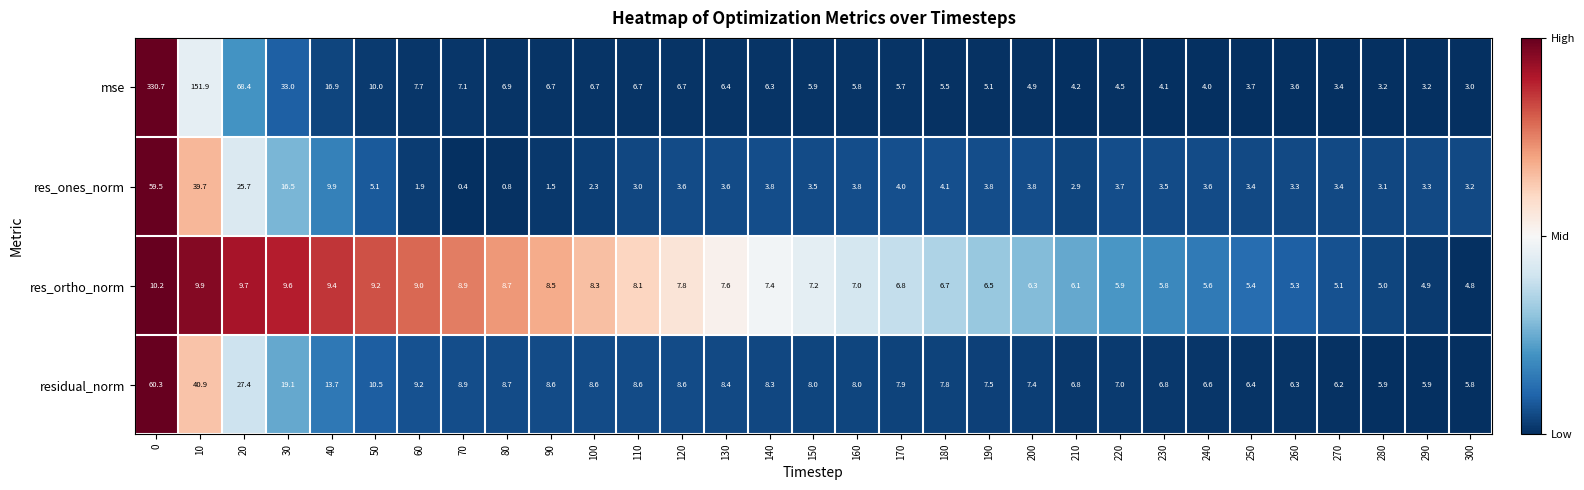

At how many categories does at least one series exceed 0?

31